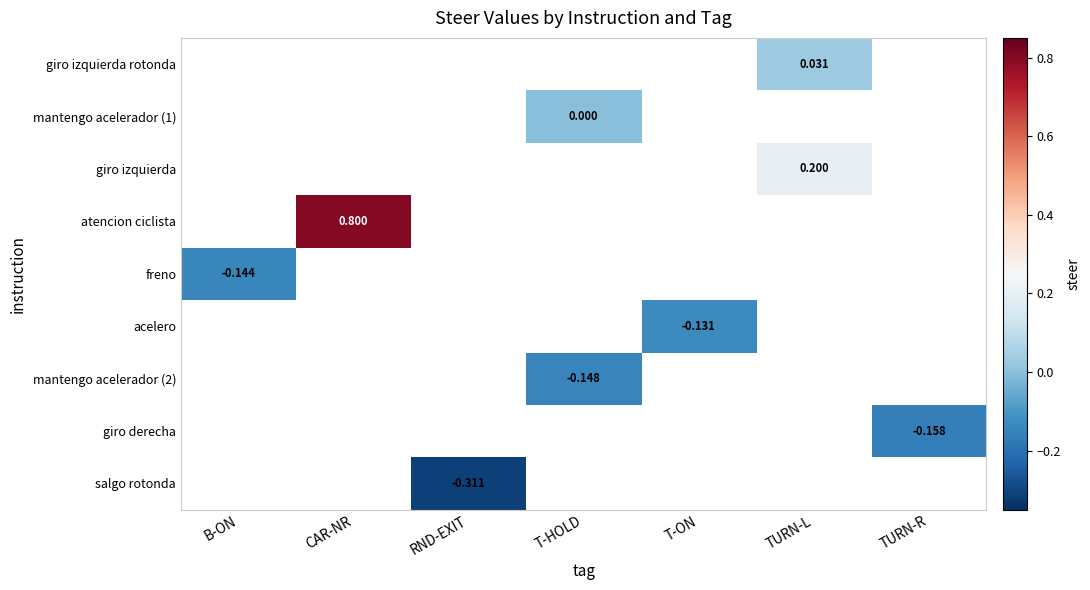

How many data points does each series have?

7